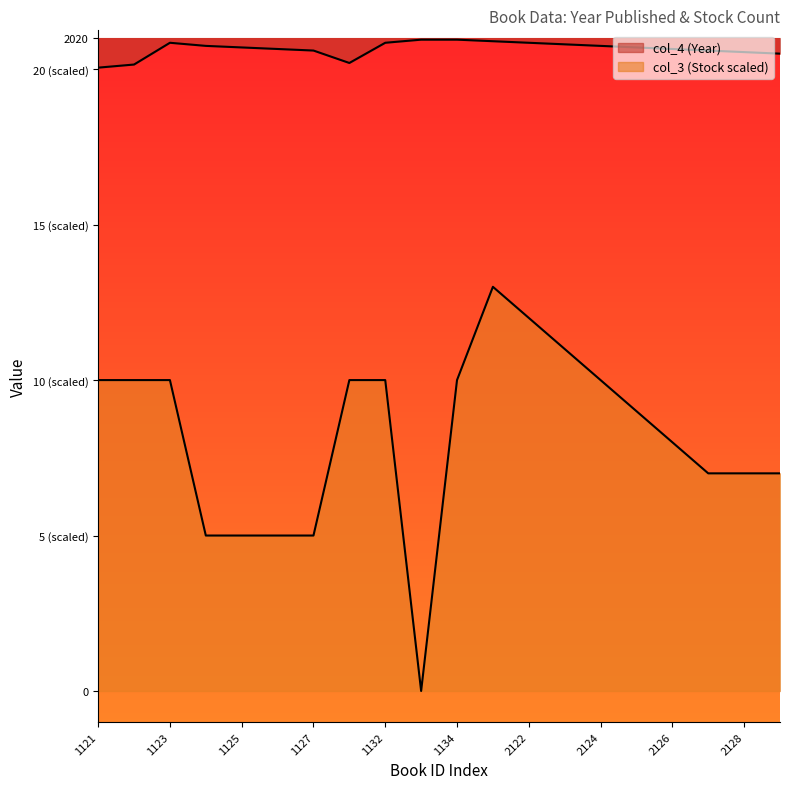

True or false: col_3 (Stock) has more than 2 interior local peaks.

False